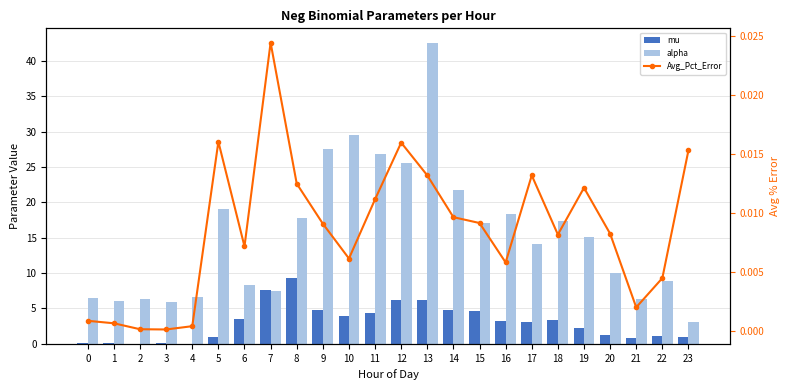

Which category has the lowest value in the Avg_Pct_Error series?

3